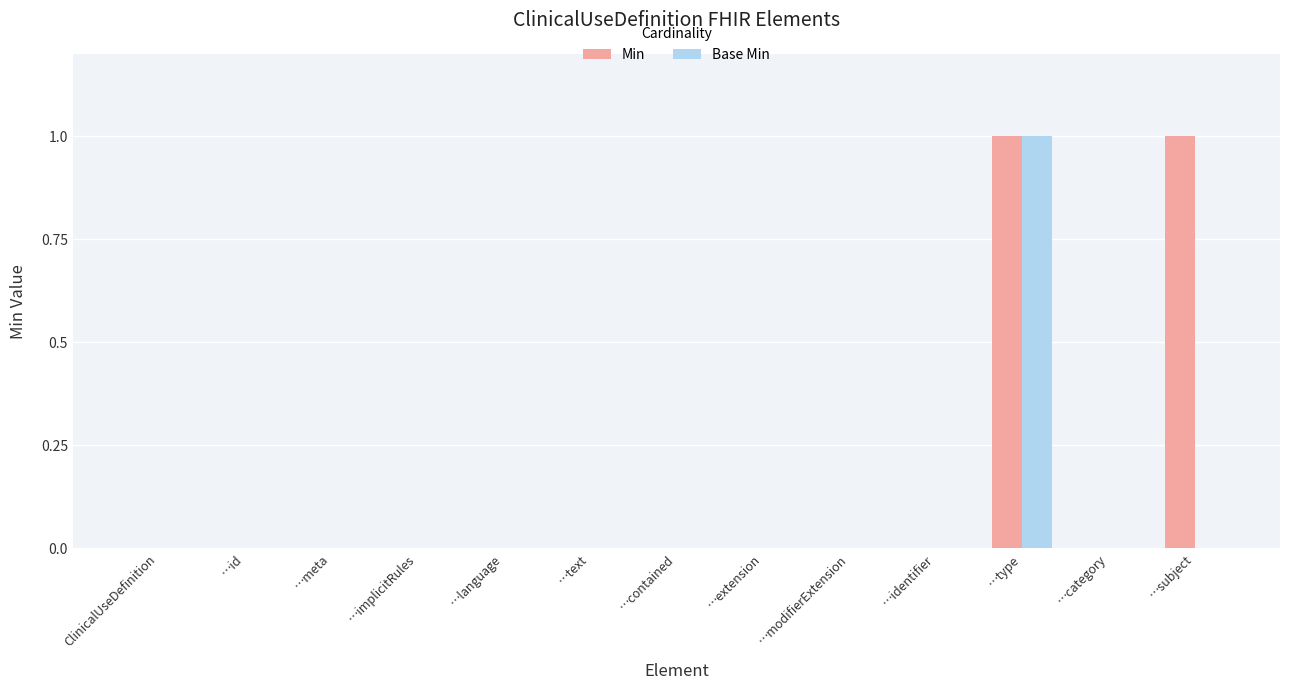

How many distinct data groups are displayed?

2